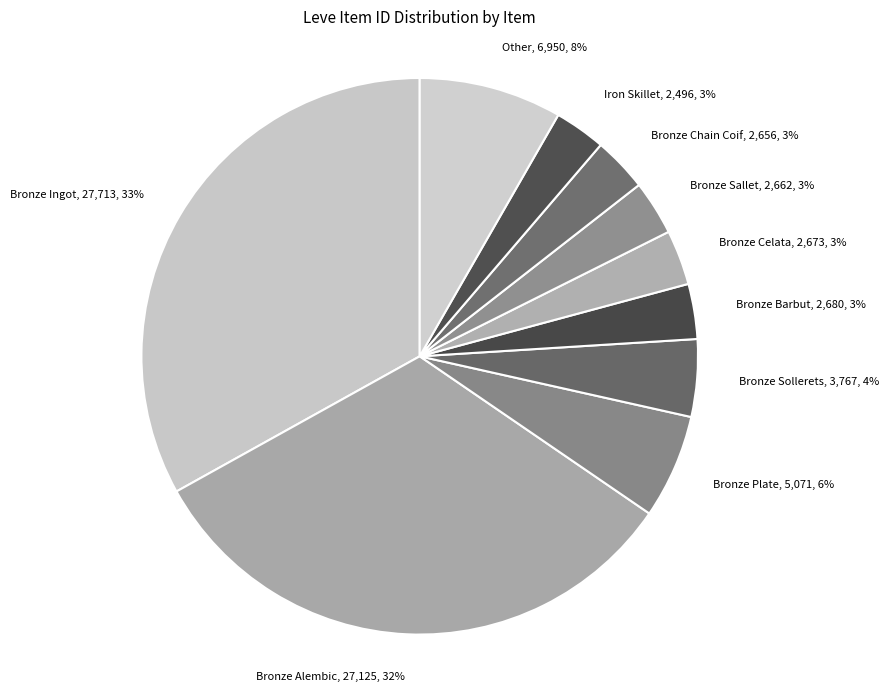

To the nearest percent, what is the average slice percentage?

10%